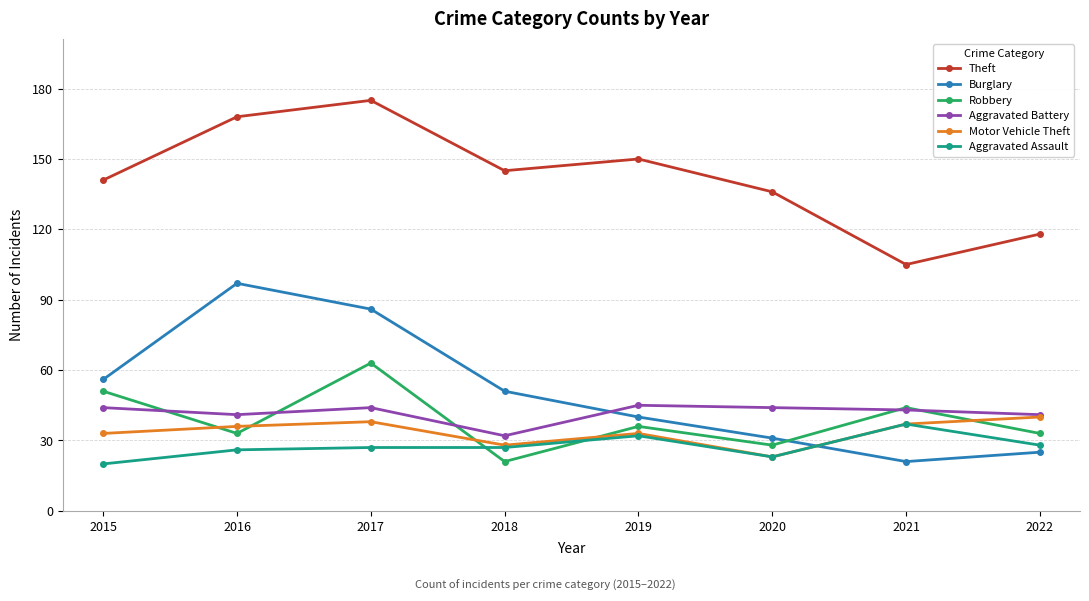

True or false: Theft and Aggravated Assault cross at least once.

False